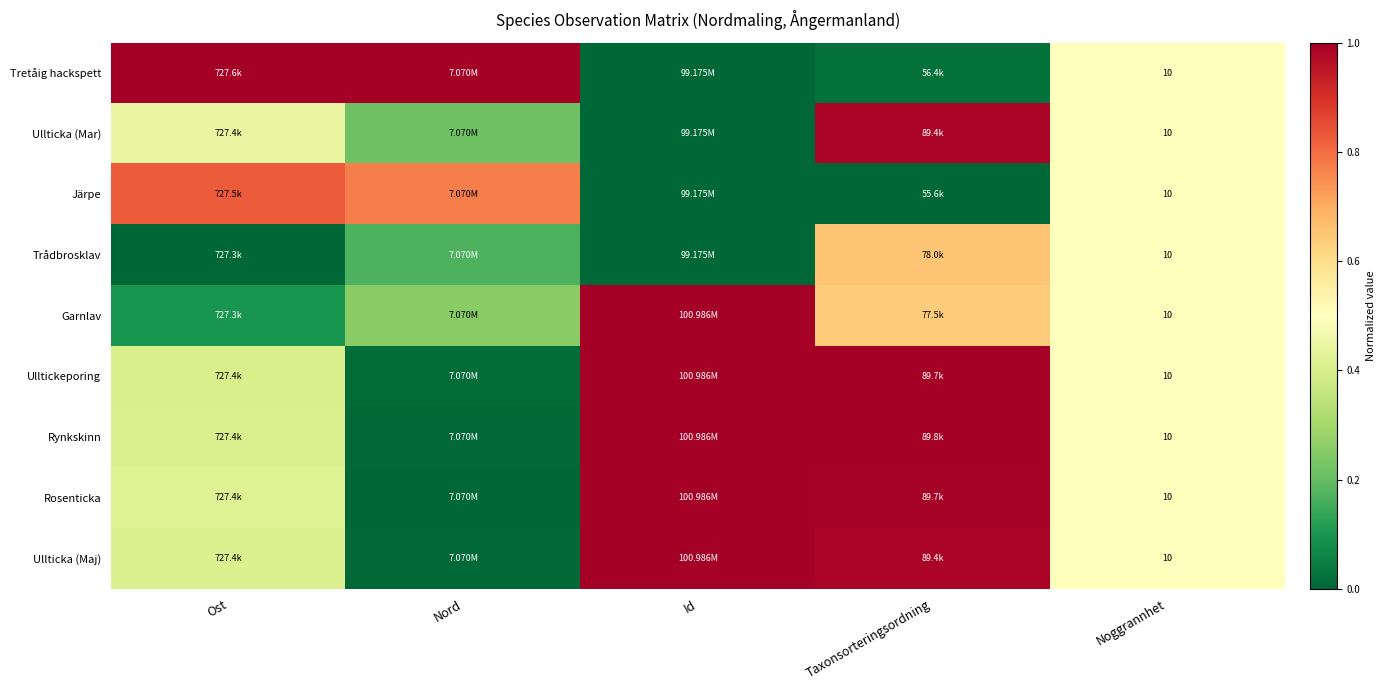

At which label does Rynkskinn reach its minimum?

Nord